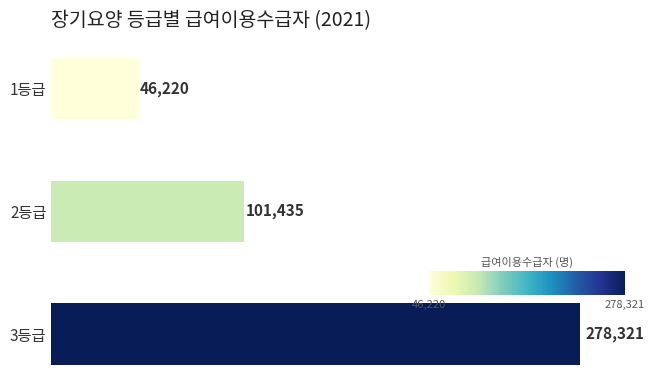

How many values are below 101435?

1